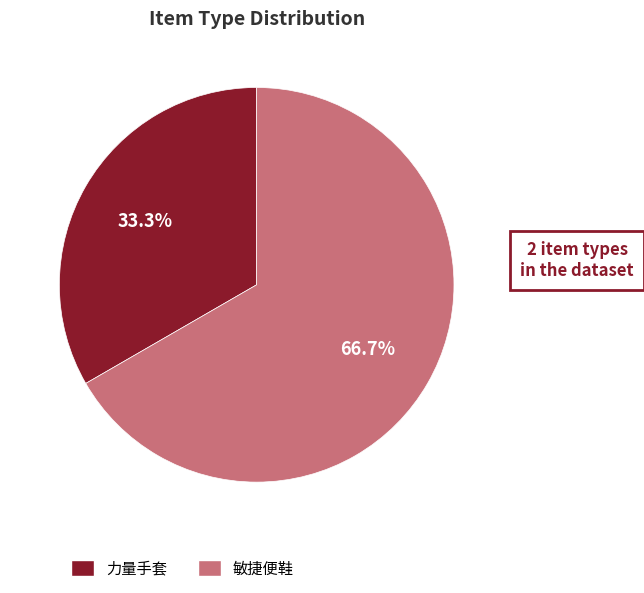

Rank the categories by value from lowest to highest.

力量手套, 敏捷便鞋